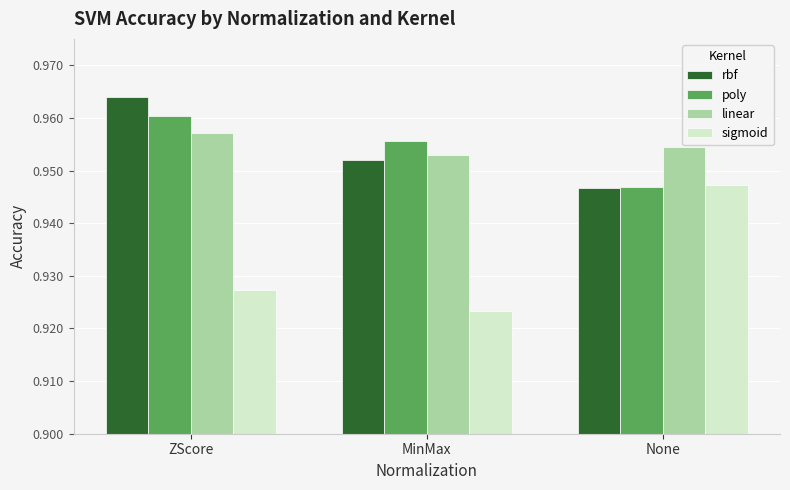

What is the label of the 2nd bar from the right?

MinMax